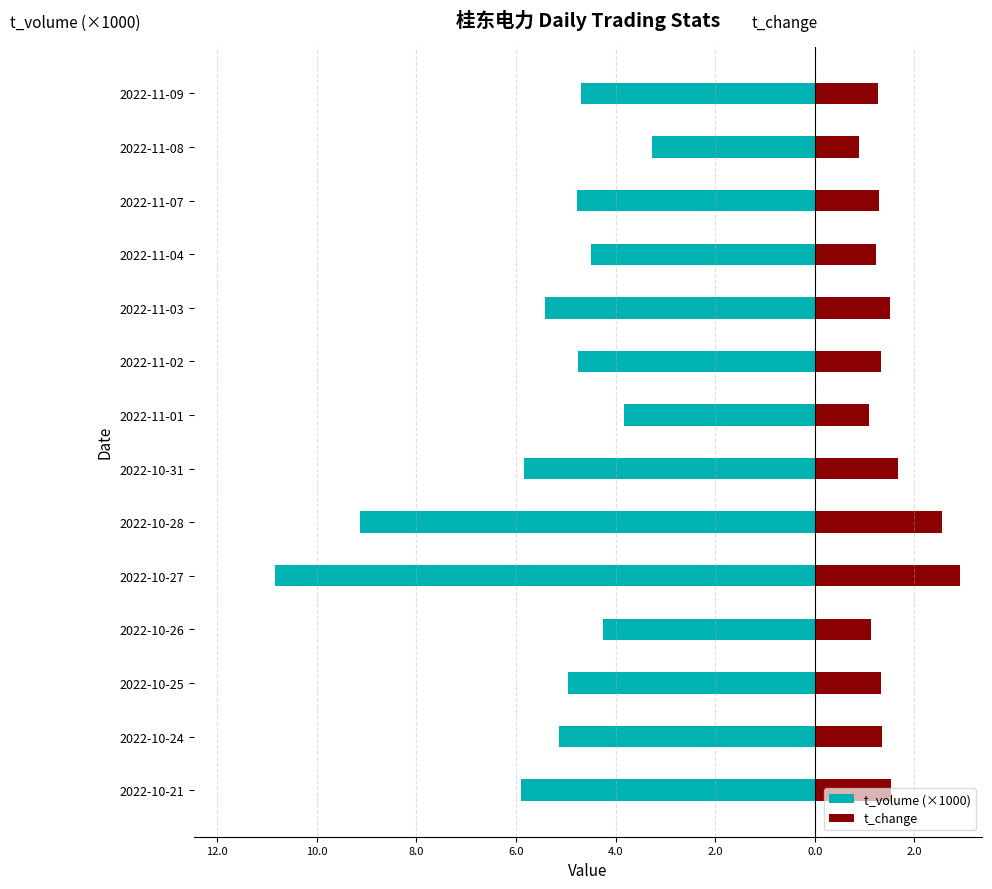

What is the spread (max minus min) of values at 2022-10-31?

7.5